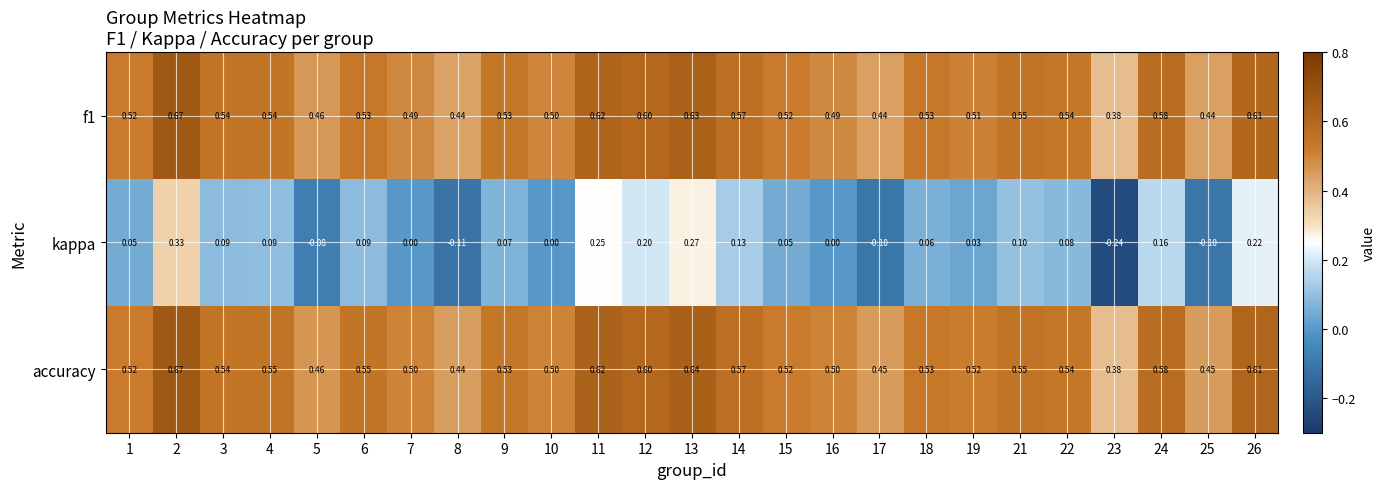

How many series are shown in this chart?

3